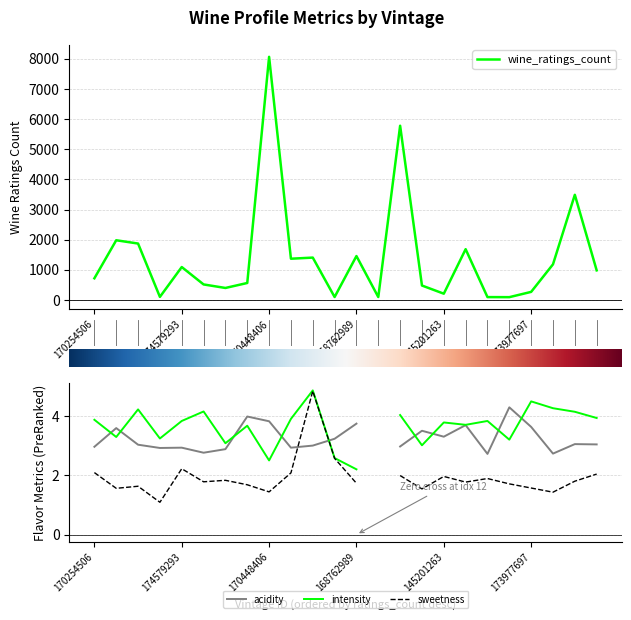

The value of wine_ratings_count at 8 is 8063.0. True or false?

True